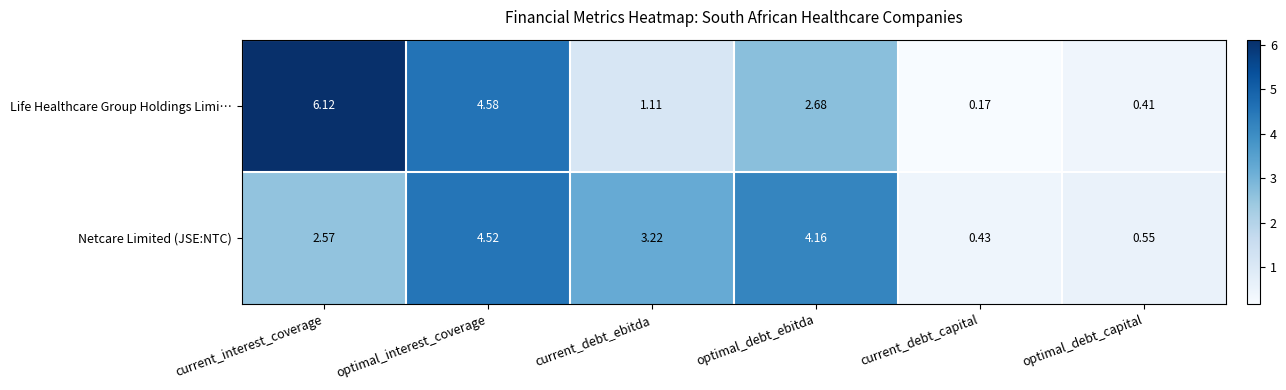

Where does the Netcare Limited (JSE:NTC) series first go above 3?

optimal_interest_coverage